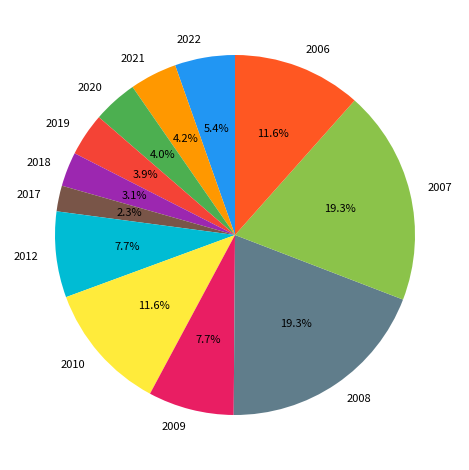

To the nearest percent, what is the combined percentage of 2020 and 2006?

16%